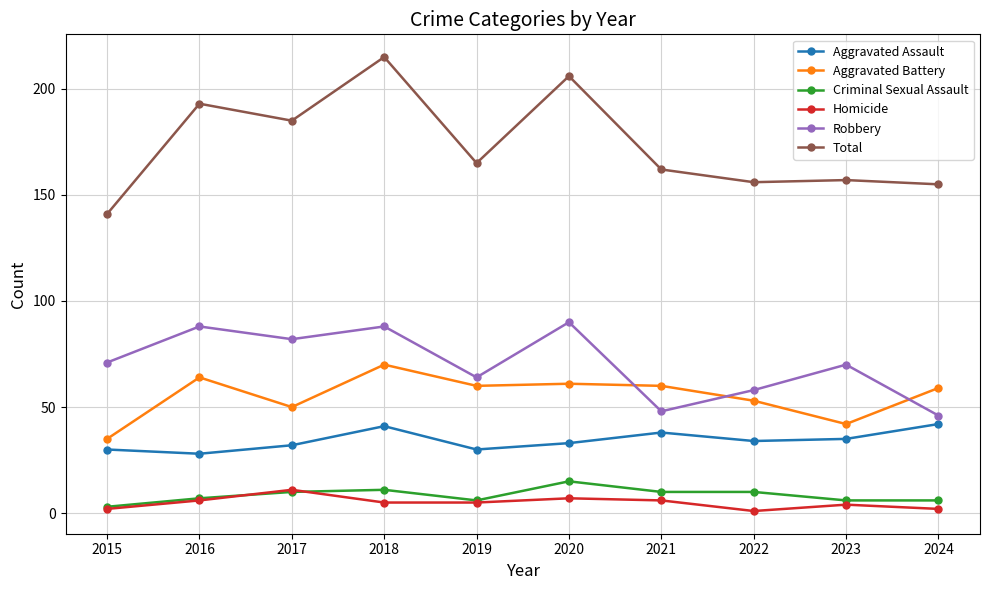

What is the difference between the maximum and minimum values in the Robbery series?

44